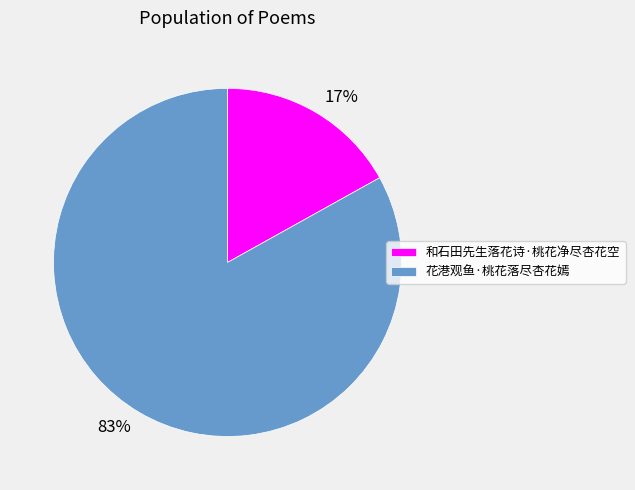

Which has a higher value, 和石田先生落花诗·桃花净尽杏花空 or 花港观鱼·桃花落尽杏花嫣?

花港观鱼·桃花落尽杏花嫣